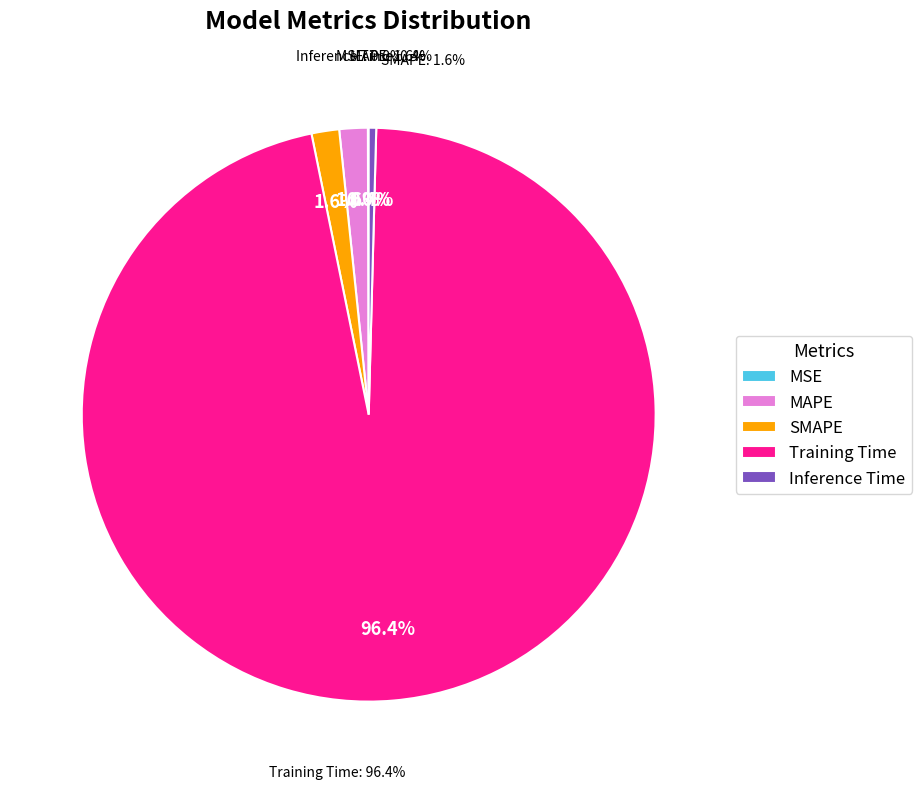

To the nearest percent, what portion does SMAPE represent?

2%